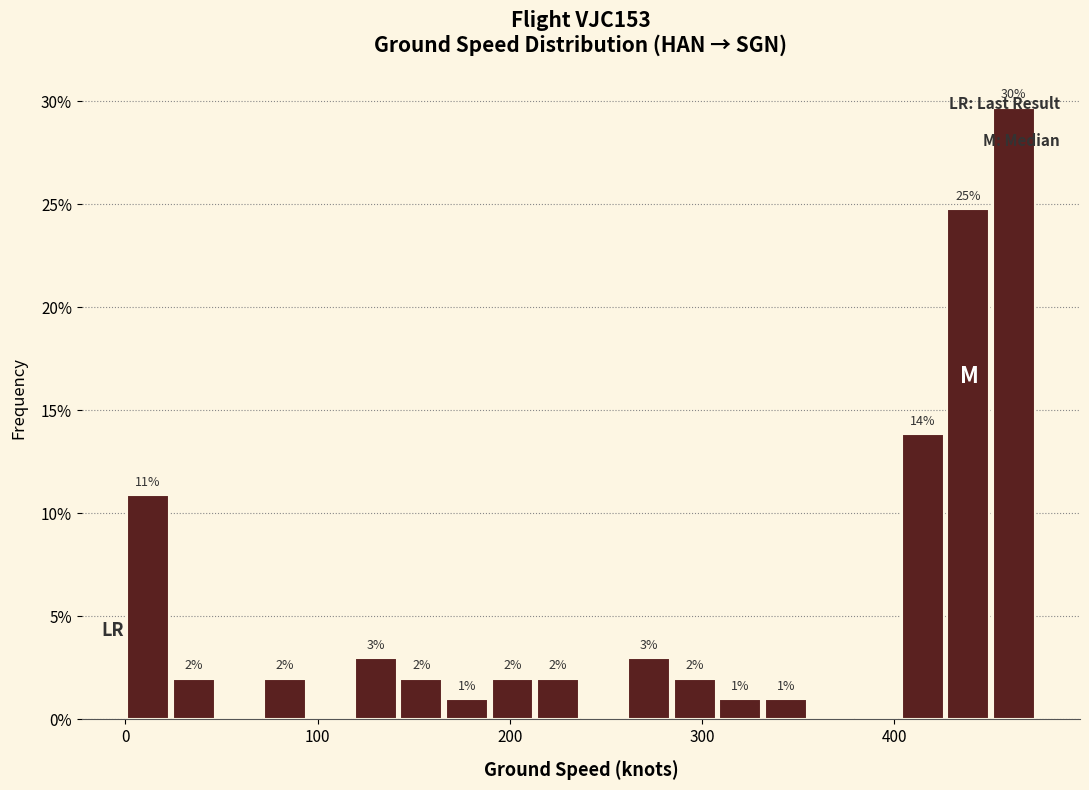

Around what value on the x-axis is the tallest bar? Give the approximate position of its centre, as read against the axis.

460